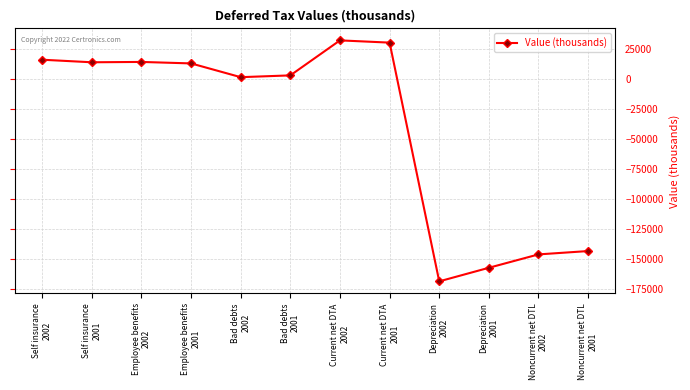

What is the value of the 11th point from the left?

-146321